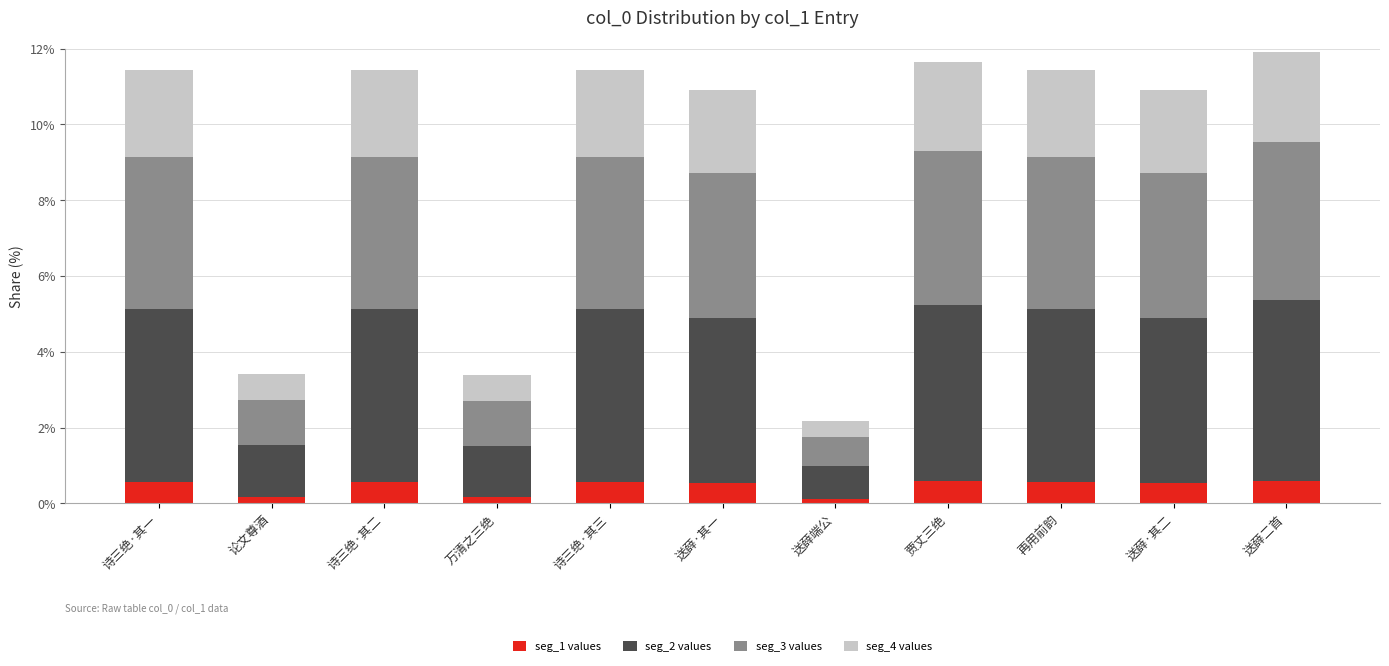

What is the total value across all series at 再用前韵?

11.4